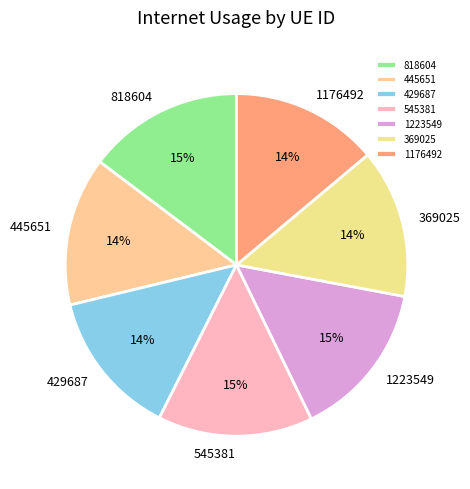

How many slices are in this pie chart?

7